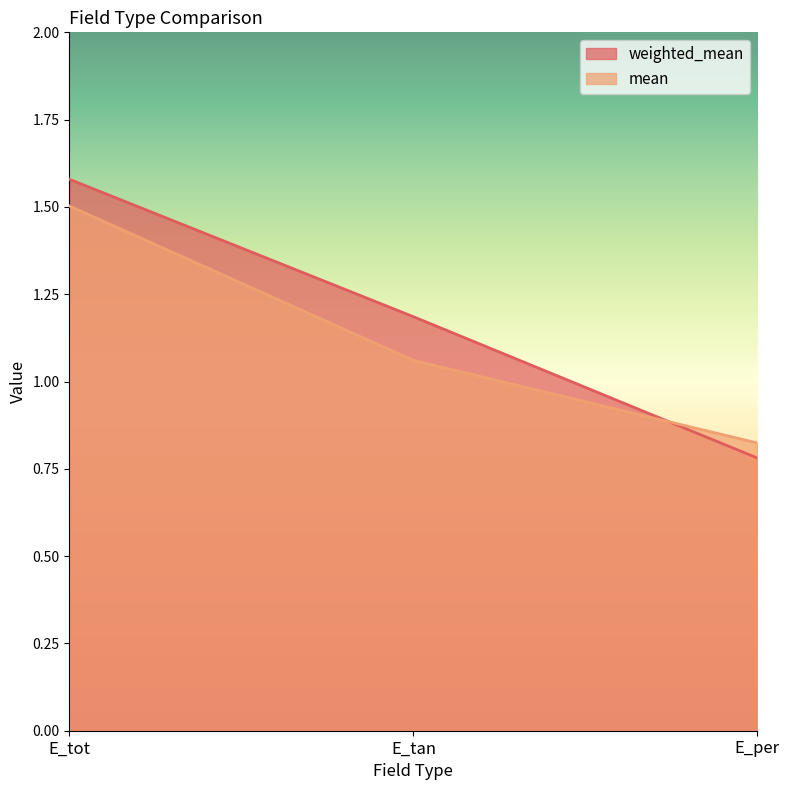

What is the label of the 1st point from the right?

E_per